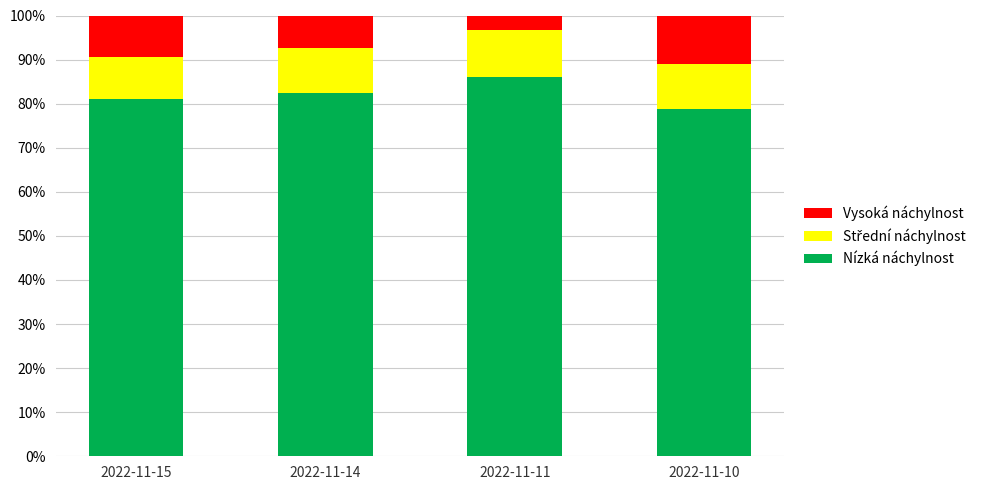

What is the total value across all series at 2022-11-15?

100.0